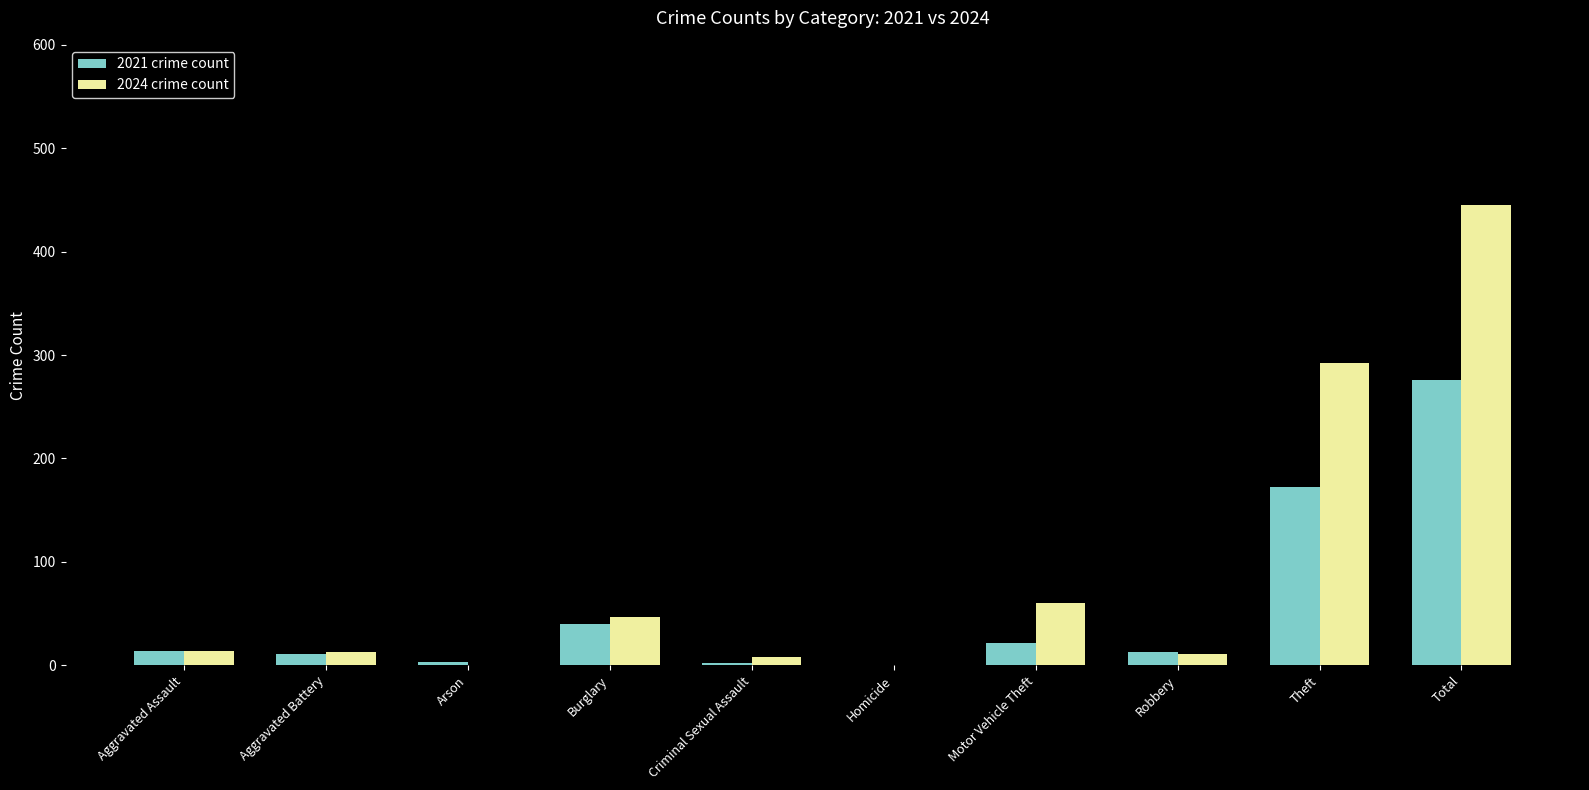

What is the greatest value displayed?

445